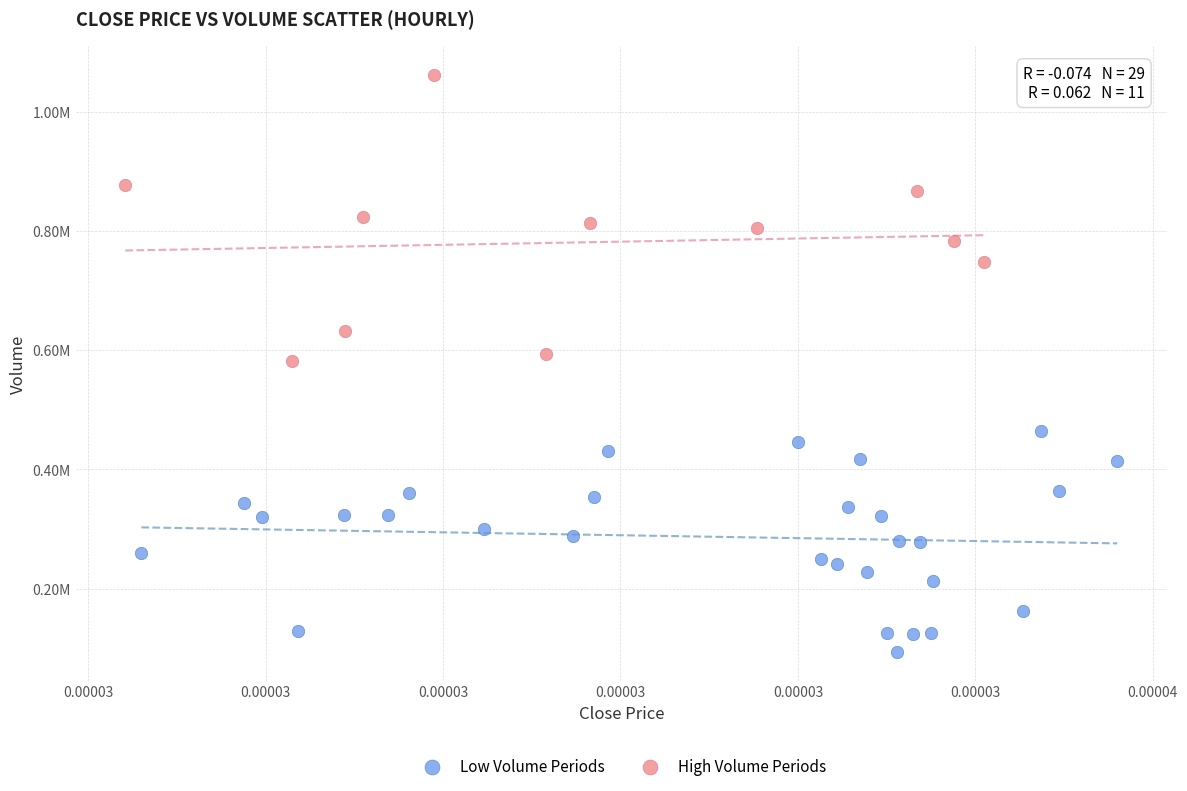

What are all the series names shown in the legend?

Low Volume Periods, High Volume Periods